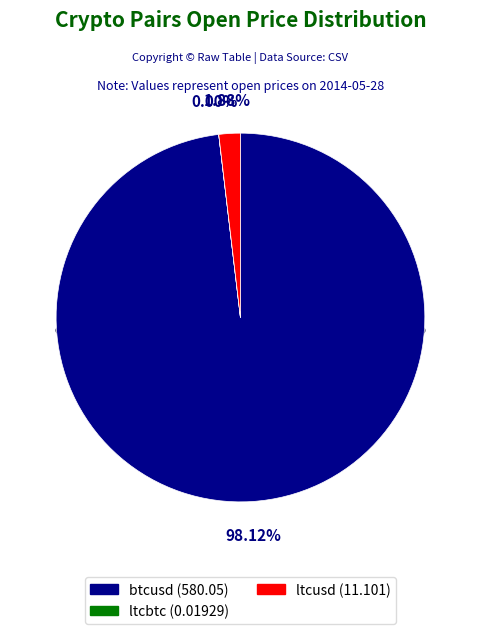

Is it true that ltcusd is 2% of the pie?

True